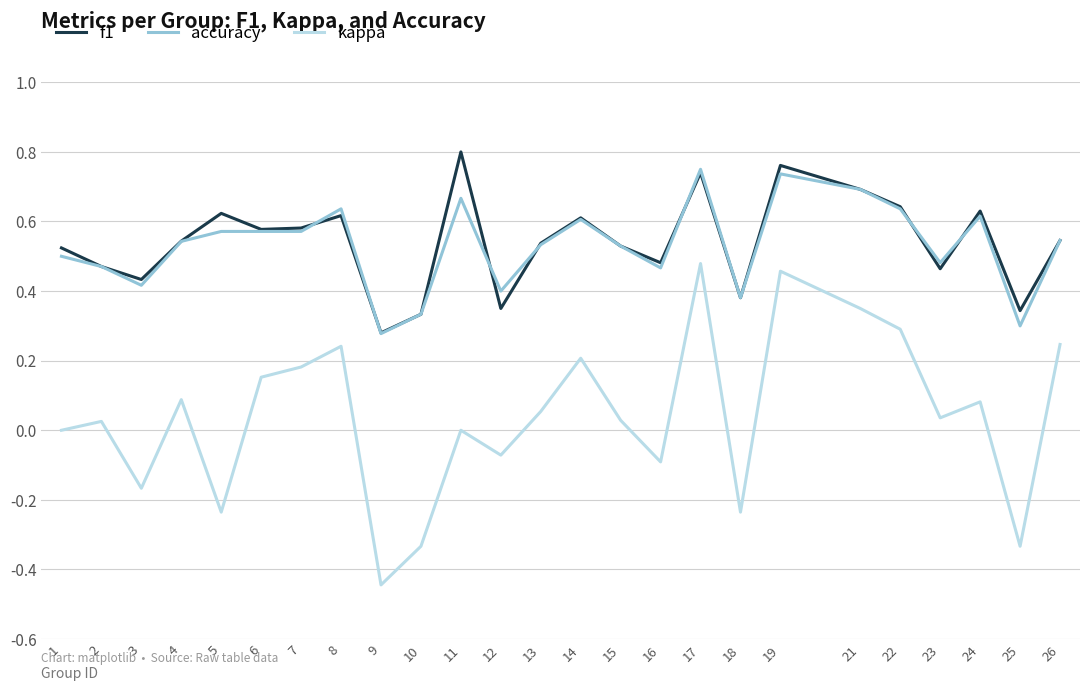

Does the chart have visible grid lines?

Yes